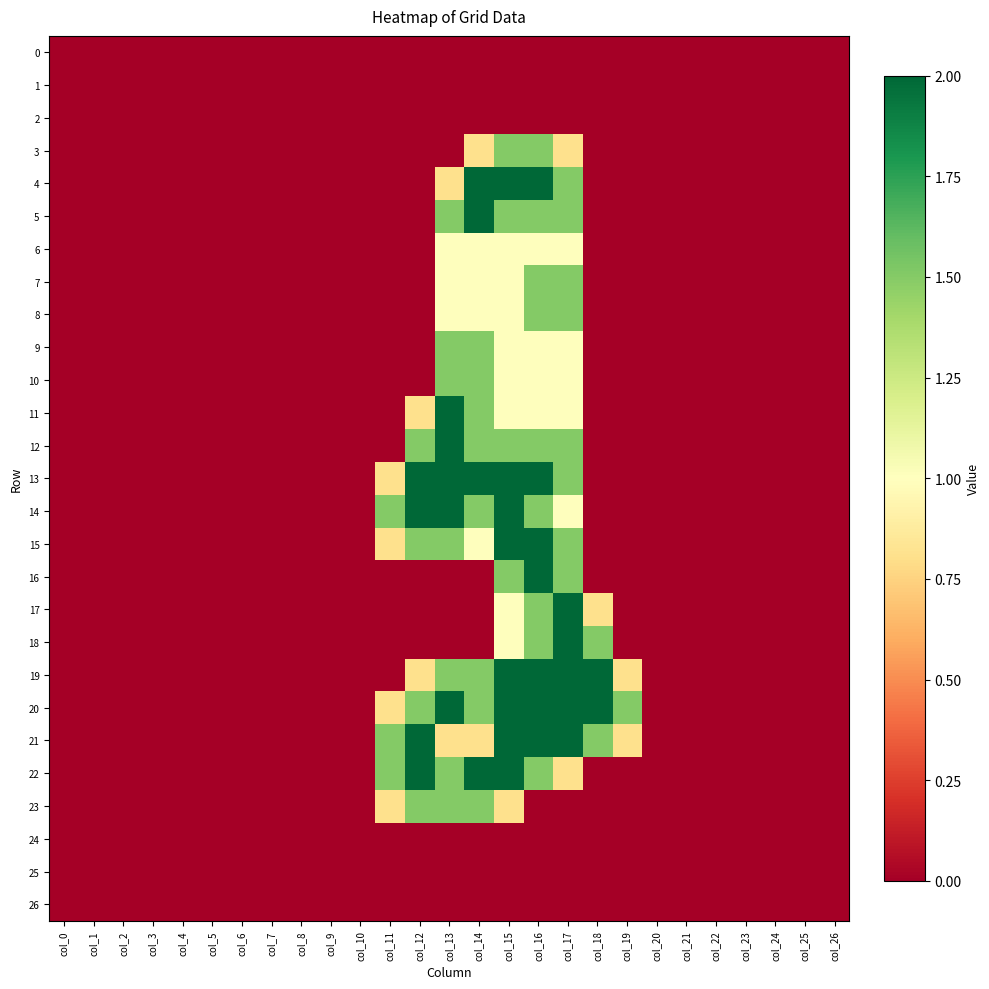

Reading left to right, transcribe all the data shown in this chart.

0: col_0=0.0	col_1=0.0	col_2=0.0	col_3=0.0	col_4=0.0	col_5=0.0	col_6=0.0	col_7=0.0	col_8=0.0	col_9=0.0	col_10=0.0	col_11=0.0	col_12=0.0	col_13=0.0	col_14=0.0	col_15=0.0	col_16=0.0	col_17=0.0	col_18=0.0	col_19=0.0	col_20=0.0	col_21=0.0	col_22=0.0	col_23=0.0	col_24=0.0	col_25=0.0	col_26=0.0
1: col_0=0.0	col_1=0.0	col_2=0.0	col_3=0.0	col_4=0.0	col_5=0.0	col_6=0.0	col_7=0.0	col_8=0.0	col_9=0.0	col_10=0.0	col_11=0.0	col_12=0.0	col_13=0.0	col_14=0.0	col_15=0.0	col_16=0.0	col_17=0.0	col_18=0.0	col_19=0.0	col_20=0.0	col_21=0.0	col_22=0.0	col_23=0.0	col_24=0.0	col_25=0.0	col_26=0.0
2: col_0=0.0	col_1=0.0	col_2=0.0	col_3=0.0	col_4=0.0	col_5=0.0	col_6=0.0	col_7=0.0	col_8=0.0	col_9=0.0	col_10=0.0	col_11=0.0	col_12=0.0	col_13=0.0	col_14=0.0	col_15=0.0	col_16=0.0	col_17=0.0	col_18=0.0	col_19=0.0	col_20=0.0	col_21=0.0	col_22=0.0	col_23=0.0	col_24=0.0	col_25=0.0	col_26=0.0
3: col_0=0.0	col_1=0.0	col_2=0.0	col_3=0.0	col_4=0.0	col_5=0.0	col_6=0.0	col_7=0.0	col_8=0.0	col_9=0.0	col_10=0.0	col_11=0.0	col_12=0.0	col_13=0.0	col_14=0.8	col_15=1.5	col_16=1.5	col_17=0.8	col_18=0.0	col_19=0.0	col_20=0.0	col_21=0.0	col_22=0.0	col_23=0.0	col_24=0.0	col_25=0.0	col_26=0.0
4: col_0=0.0	col_1=0.0	col_2=0.0	col_3=0.0	col_4=0.0	col_5=0.0	col_6=0.0	col_7=0.0	col_8=0.0	col_9=0.0	col_10=0.0	col_11=0.0	col_12=0.0	col_13=0.8	col_14=2.0	col_15=2.0	col_16=2.0	col_17=1.5	col_18=0.0	col_19=0.0	col_20=0.0	col_21=0.0	col_22=0.0	col_23=0.0	col_24=0.0	col_25=0.0	col_26=0.0
5: col_0=0.0	col_1=0.0	col_2=0.0	col_3=0.0	col_4=0.0	col_5=0.0	col_6=0.0	col_7=0.0	col_8=0.0	col_9=0.0	col_10=0.0	col_11=0.0	col_12=0.0	col_13=1.5	col_14=2.0	col_15=1.5	col_16=1.5	col_17=1.5	col_18=0.0	col_19=0.0	col_20=0.0	col_21=0.0	col_22=0.0	col_23=0.0	col_24=0.0	col_25=0.0	col_26=0.0
6: col_0=0.0	col_1=0.0	col_2=0.0	col_3=0.0	col_4=0.0	col_5=0.0	col_6=0.0	col_7=0.0	col_8=0.0	col_9=0.0	col_10=0.0	col_11=0.0	col_12=0.0	col_13=1.0	col_14=1.0	col_15=1.0	col_16=1.0	col_17=1.0	col_18=0.0	col_19=0.0	col_20=0.0	col_21=0.0	col_22=0.0	col_23=0.0	col_24=0.0	col_25=0.0	col_26=0.0
7: col_0=0.0	col_1=0.0	col_2=0.0	col_3=0.0	col_4=0.0	col_5=0.0	col_6=0.0	col_7=0.0	col_8=0.0	col_9=0.0	col_10=0.0	col_11=0.0	col_12=0.0	col_13=1.0	col_14=1.0	col_15=1.0	col_16=1.5	col_17=1.5	col_18=0.0	col_19=0.0	col_20=0.0	col_21=0.0	col_22=0.0	col_23=0.0	col_24=0.0	col_25=0.0	col_26=0.0
8: col_0=0.0	col_1=0.0	col_2=0.0	col_3=0.0	col_4=0.0	col_5=0.0	col_6=0.0	col_7=0.0	col_8=0.0	col_9=0.0	col_10=0.0	col_11=0.0	col_12=0.0	col_13=1.0	col_14=1.0	col_15=1.0	col_16=1.5	col_17=1.5	col_18=0.0	col_19=0.0	col_20=0.0	col_21=0.0	col_22=0.0	col_23=0.0	col_24=0.0	col_25=0.0	col_26=0.0
9: col_0=0.0	col_1=0.0	col_2=0.0	col_3=0.0	col_4=0.0	col_5=0.0	col_6=0.0	col_7=0.0	col_8=0.0	col_9=0.0	col_10=0.0	col_11=0.0	col_12=0.0	col_13=1.5	col_14=1.5	col_15=1.0	col_16=1.0	col_17=1.0	col_18=0.0	col_19=0.0	col_20=0.0	col_21=0.0	col_22=0.0	col_23=0.0	col_24=0.0	col_25=0.0	col_26=0.0
10: col_0=0.0	col_1=0.0	col_2=0.0	col_3=0.0	col_4=0.0	col_5=0.0	col_6=0.0	col_7=0.0	col_8=0.0	col_9=0.0	col_10=0.0	col_11=0.0	col_12=0.0	col_13=1.5	col_14=1.5	col_15=1.0	col_16=1.0	col_17=1.0	col_18=0.0	col_19=0.0	col_20=0.0	col_21=0.0	col_22=0.0	col_23=0.0	col_24=0.0	col_25=0.0	col_26=0.0
11: col_0=0.0	col_1=0.0	col_2=0.0	col_3=0.0	col_4=0.0	col_5=0.0	col_6=0.0	col_7=0.0	col_8=0.0	col_9=0.0	col_10=0.0	col_11=0.0	col_12=0.8	col_13=2.0	col_14=1.5	col_15=1.0	col_16=1.0	col_17=1.0	col_18=0.0	col_19=0.0	col_20=0.0	col_21=0.0	col_22=0.0	col_23=0.0	col_24=0.0	col_25=0.0	col_26=0.0
12: col_0=0.0	col_1=0.0	col_2=0.0	col_3=0.0	col_4=0.0	col_5=0.0	col_6=0.0	col_7=0.0	col_8=0.0	col_9=0.0	col_10=0.0	col_11=0.0	col_12=1.5	col_13=2.0	col_14=1.5	col_15=1.5	col_16=1.5	col_17=1.5	col_18=0.0	col_19=0.0	col_20=0.0	col_21=0.0	col_22=0.0	col_23=0.0	col_24=0.0	col_25=0.0	col_26=0.0
13: col_0=0.0	col_1=0.0	col_2=0.0	col_3=0.0	col_4=0.0	col_5=0.0	col_6=0.0	col_7=0.0	col_8=0.0	col_9=0.0	col_10=0.0	col_11=0.8	col_12=2.0	col_13=2.0	col_14=2.0	col_15=2.0	col_16=2.0	col_17=1.5	col_18=0.0	col_19=0.0	col_20=0.0	col_21=0.0	col_22=0.0	col_23=0.0	col_24=0.0	col_25=0.0	col_26=0.0
14: col_0=0.0	col_1=0.0	col_2=0.0	col_3=0.0	col_4=0.0	col_5=0.0	col_6=0.0	col_7=0.0	col_8=0.0	col_9=0.0	col_10=0.0	col_11=1.5	col_12=2.0	col_13=2.0	col_14=1.5	col_15=2.0	col_16=1.5	col_17=1.0	col_18=0.0	col_19=0.0	col_20=0.0	col_21=0.0	col_22=0.0	col_23=0.0	col_24=0.0	col_25=0.0	col_26=0.0
15: col_0=0.0	col_1=0.0	col_2=0.0	col_3=0.0	col_4=0.0	col_5=0.0	col_6=0.0	col_7=0.0	col_8=0.0	col_9=0.0	col_10=0.0	col_11=0.8	col_12=1.5	col_13=1.5	col_14=1.0	col_15=2.0	col_16=2.0	col_17=1.5	col_18=0.0	col_19=0.0	col_20=0.0	col_21=0.0	col_22=0.0	col_23=0.0	col_24=0.0	col_25=0.0	col_26=0.0
16: col_0=0.0	col_1=0.0	col_2=0.0	col_3=0.0	col_4=0.0	col_5=0.0	col_6=0.0	col_7=0.0	col_8=0.0	col_9=0.0	col_10=0.0	col_11=0.0	col_12=0.0	col_13=0.0	col_14=0.0	col_15=1.5	col_16=2.0	col_17=1.5	col_18=0.0	col_19=0.0	col_20=0.0	col_21=0.0	col_22=0.0	col_23=0.0	col_24=0.0	col_25=0.0	col_26=0.0
17: col_0=0.0	col_1=0.0	col_2=0.0	col_3=0.0	col_4=0.0	col_5=0.0	col_6=0.0	col_7=0.0	col_8=0.0	col_9=0.0	col_10=0.0	col_11=0.0	col_12=0.0	col_13=0.0	col_14=0.0	col_15=1.0	col_16=1.5	col_17=2.0	col_18=0.8	col_19=0.0	col_20=0.0	col_21=0.0	col_22=0.0	col_23=0.0	col_24=0.0	col_25=0.0	col_26=0.0
18: col_0=0.0	col_1=0.0	col_2=0.0	col_3=0.0	col_4=0.0	col_5=0.0	col_6=0.0	col_7=0.0	col_8=0.0	col_9=0.0	col_10=0.0	col_11=0.0	col_12=0.0	col_13=0.0	col_14=0.0	col_15=1.0	col_16=1.5	col_17=2.0	col_18=1.5	col_19=0.0	col_20=0.0	col_21=0.0	col_22=0.0	col_23=0.0	col_24=0.0	col_25=0.0	col_26=0.0
19: col_0=0.0	col_1=0.0	col_2=0.0	col_3=0.0	col_4=0.0	col_5=0.0	col_6=0.0	col_7=0.0	col_8=0.0	col_9=0.0	col_10=0.0	col_11=0.0	col_12=0.8	col_13=1.5	col_14=1.5	col_15=2.0	col_16=2.0	col_17=2.0	col_18=2.0	col_19=0.8	col_20=0.0	col_21=0.0	col_22=0.0	col_23=0.0	col_24=0.0	col_25=0.0	col_26=0.0
20: col_0=0.0	col_1=0.0	col_2=0.0	col_3=0.0	col_4=0.0	col_5=0.0	col_6=0.0	col_7=0.0	col_8=0.0	col_9=0.0	col_10=0.0	col_11=0.8	col_12=1.5	col_13=2.0	col_14=1.5	col_15=2.0	col_16=2.0	col_17=2.0	col_18=2.0	col_19=1.5	col_20=0.0	col_21=0.0	col_22=0.0	col_23=0.0	col_24=0.0	col_25=0.0	col_26=0.0
21: col_0=0.0	col_1=0.0	col_2=0.0	col_3=0.0	col_4=0.0	col_5=0.0	col_6=0.0	col_7=0.0	col_8=0.0	col_9=0.0	col_10=0.0	col_11=1.5	col_12=2.0	col_13=0.8	col_14=0.8	col_15=2.0	col_16=2.0	col_17=2.0	col_18=1.5	col_19=0.8	col_20=0.0	col_21=0.0	col_22=0.0	col_23=0.0	col_24=0.0	col_25=0.0	col_26=0.0
22: col_0=0.0	col_1=0.0	col_2=0.0	col_3=0.0	col_4=0.0	col_5=0.0	col_6=0.0	col_7=0.0	col_8=0.0	col_9=0.0	col_10=0.0	col_11=1.5	col_12=2.0	col_13=1.5	col_14=2.0	col_15=2.0	col_16=1.5	col_17=0.8	col_18=0.0	col_19=0.0	col_20=0.0	col_21=0.0	col_22=0.0	col_23=0.0	col_24=0.0	col_25=0.0	col_26=0.0
23: col_0=0.0	col_1=0.0	col_2=0.0	col_3=0.0	col_4=0.0	col_5=0.0	col_6=0.0	col_7=0.0	col_8=0.0	col_9=0.0	col_10=0.0	col_11=0.8	col_12=1.5	col_13=1.5	col_14=1.5	col_15=0.8	col_16=0.0	col_17=0.0	col_18=0.0	col_19=0.0	col_20=0.0	col_21=0.0	col_22=0.0	col_23=0.0	col_24=0.0	col_25=0.0	col_26=0.0
24: col_0=0.0	col_1=0.0	col_2=0.0	col_3=0.0	col_4=0.0	col_5=0.0	col_6=0.0	col_7=0.0	col_8=0.0	col_9=0.0	col_10=0.0	col_11=0.0	col_12=0.0	col_13=0.0	col_14=0.0	col_15=0.0	col_16=0.0	col_17=0.0	col_18=0.0	col_19=0.0	col_20=0.0	col_21=0.0	col_22=0.0	col_23=0.0	col_24=0.0	col_25=0.0	col_26=0.0
25: col_0=0.0	col_1=0.0	col_2=0.0	col_3=0.0	col_4=0.0	col_5=0.0	col_6=0.0	col_7=0.0	col_8=0.0	col_9=0.0	col_10=0.0	col_11=0.0	col_12=0.0	col_13=0.0	col_14=0.0	col_15=0.0	col_16=0.0	col_17=0.0	col_18=0.0	col_19=0.0	col_20=0.0	col_21=0.0	col_22=0.0	col_23=0.0	col_24=0.0	col_25=0.0	col_26=0.0
26: col_0=0.0	col_1=0.0	col_2=0.0	col_3=0.0	col_4=0.0	col_5=0.0	col_6=0.0	col_7=0.0	col_8=0.0	col_9=0.0	col_10=0.0	col_11=0.0	col_12=0.0	col_13=0.0	col_14=0.0	col_15=0.0	col_16=0.0	col_17=0.0	col_18=0.0	col_19=0.0	col_20=0.0	col_21=0.0	col_22=0.0	col_23=0.0	col_24=0.0	col_25=0.0	col_26=0.0